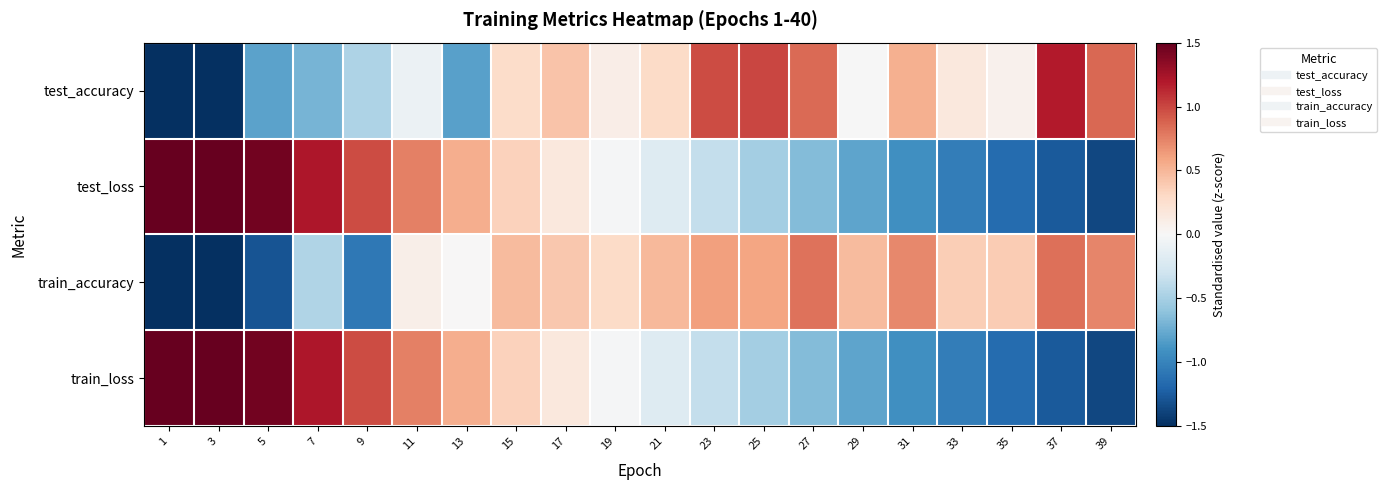

At which category is the sum across all series the highest?

11